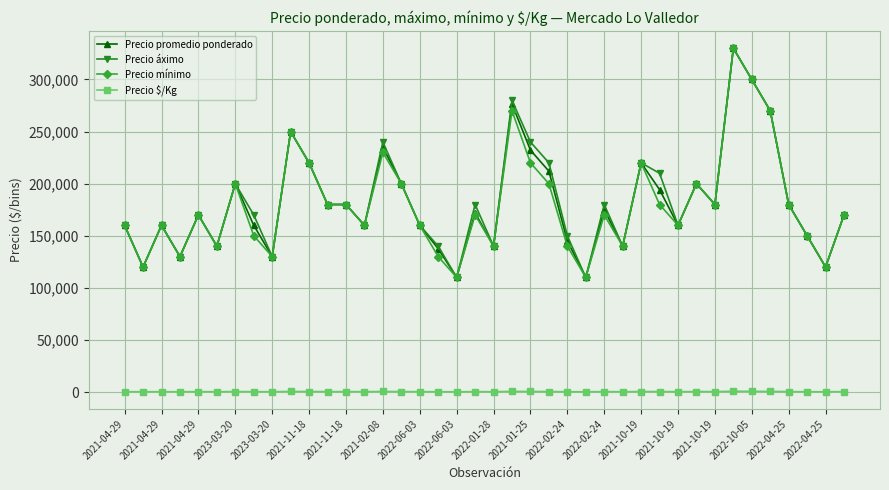

At how many categories does at least one series exceed 49763?

40